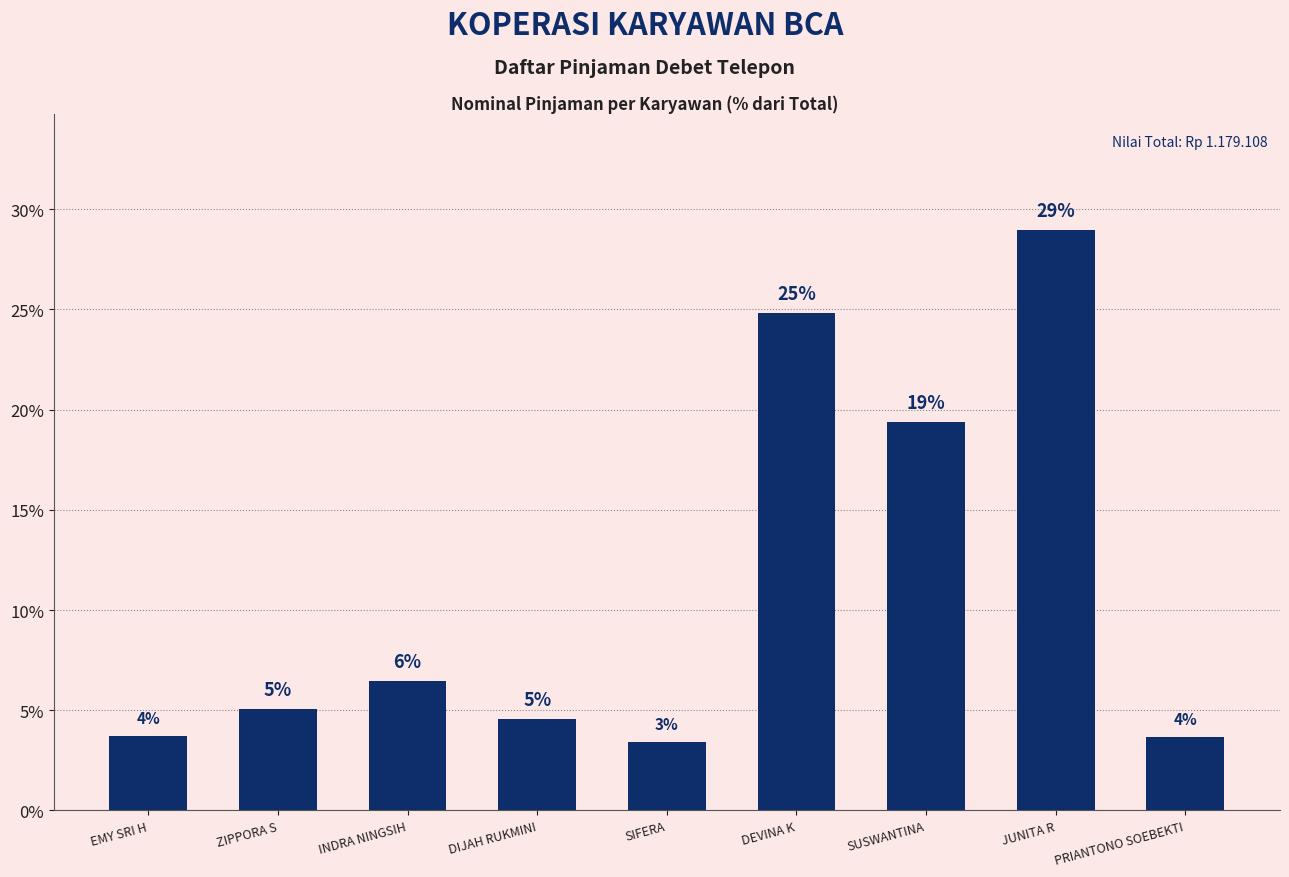

Rank the categories by value from highest to lowest.

JUNITA R, DEVINA K, SUSWANTINA, INDRA NINGSIH, ZIPPORA S, DIJAH RUKMINI, EMY SRI H, PRIANTONO SOEBEKTI, SIFERA